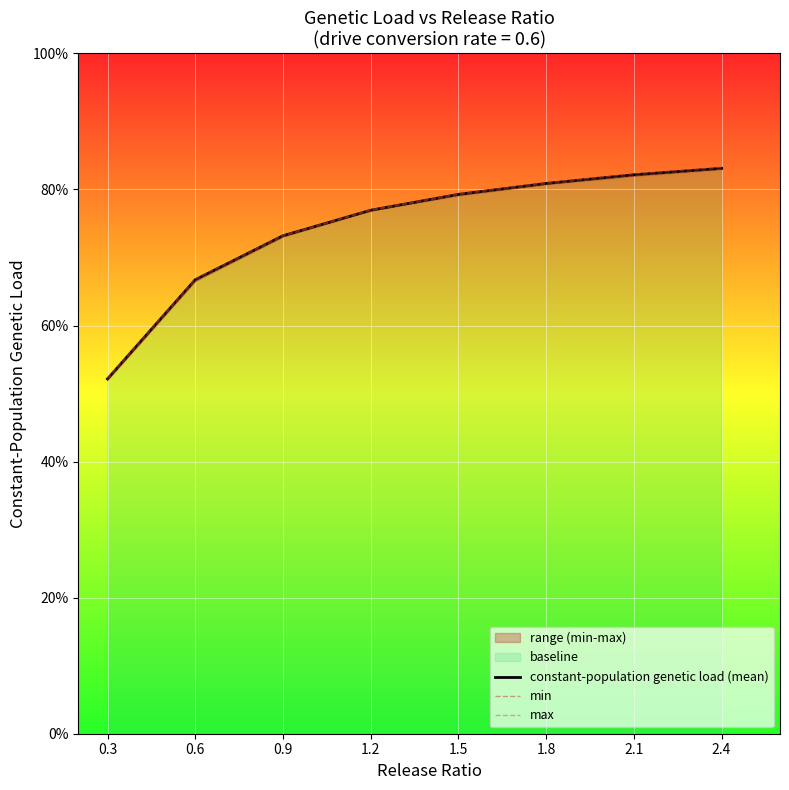

What is the sum of all min values?

5.9